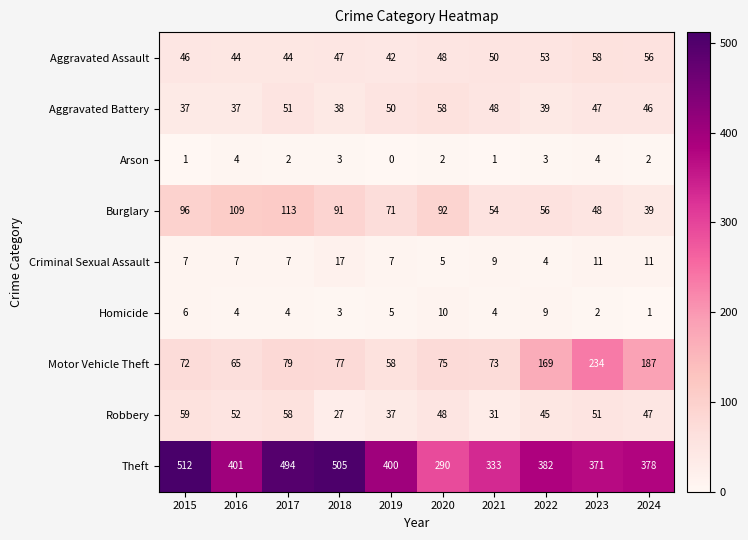

True or false: Criminal Sexual Assault has a value of 11 at 2023.

True